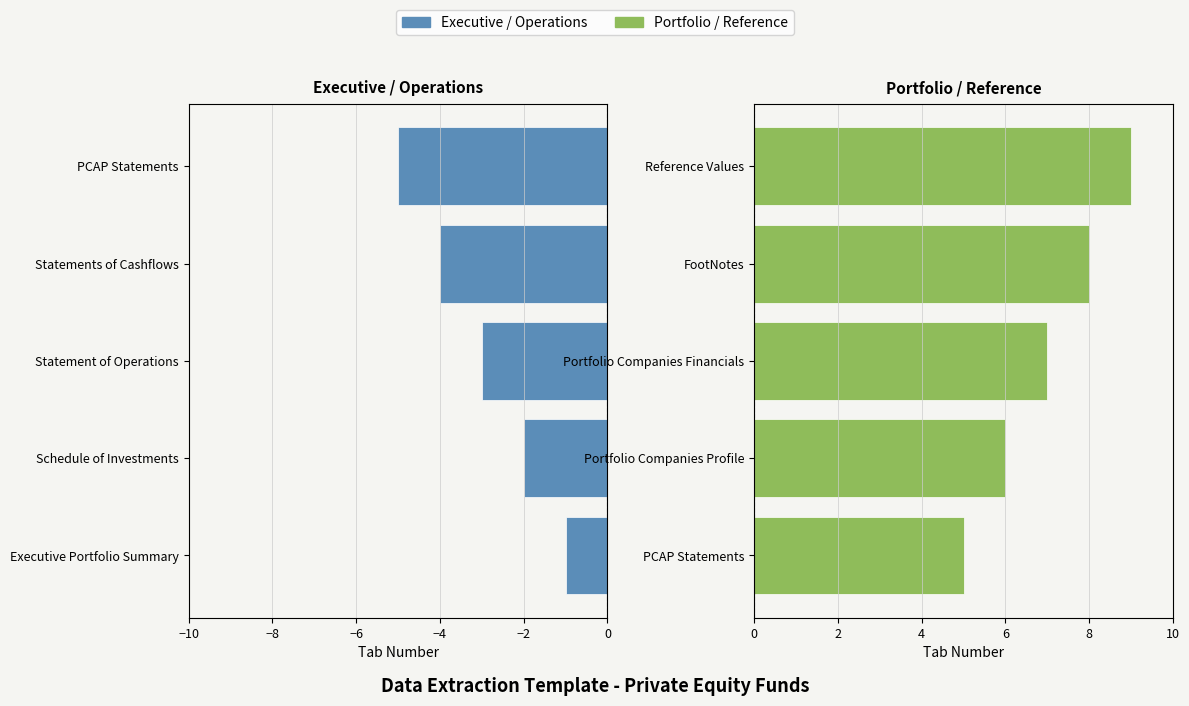

Reading right to left, list all the values displayed in this chart.

Executive / Operations: -5	-4	-3	-2	-1
Portfolio / Reference: 9	8	7	6	5